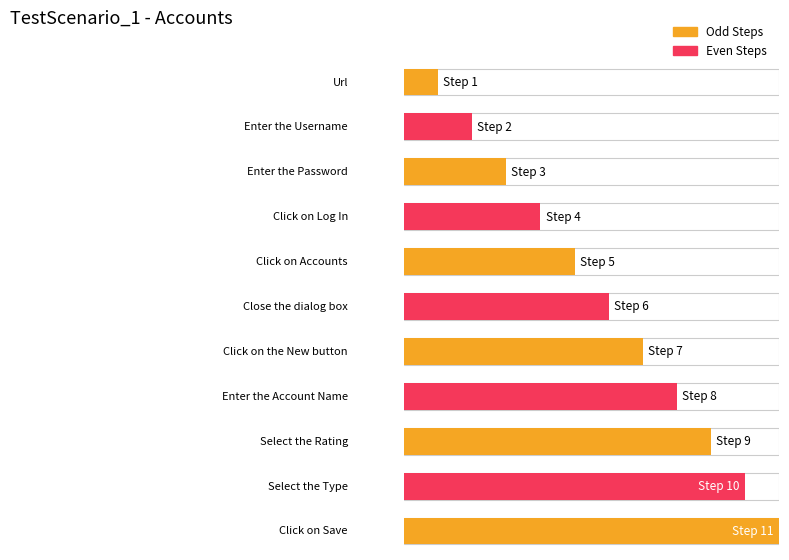

What is the label of the 11th bar from the right?

Url